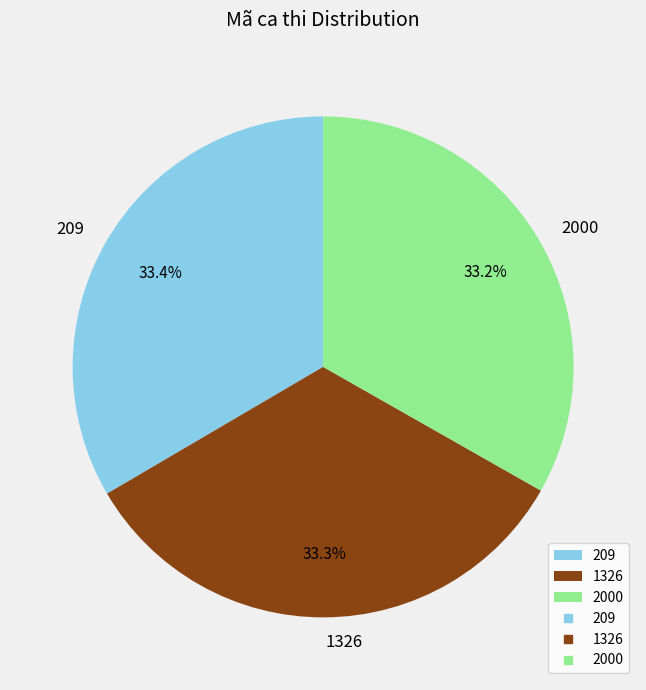

Does 209 represent more than half of the total?

No